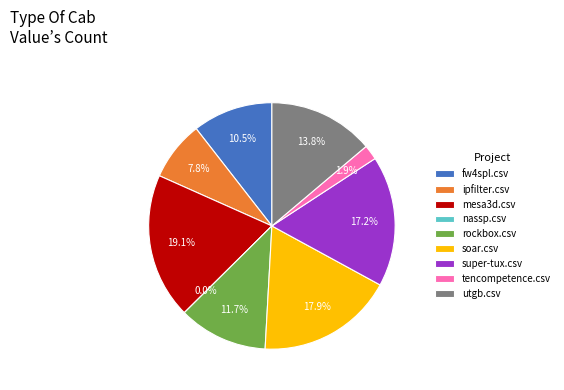

The fw4spl.csv slice represents 1% of the pie. True or false?

False